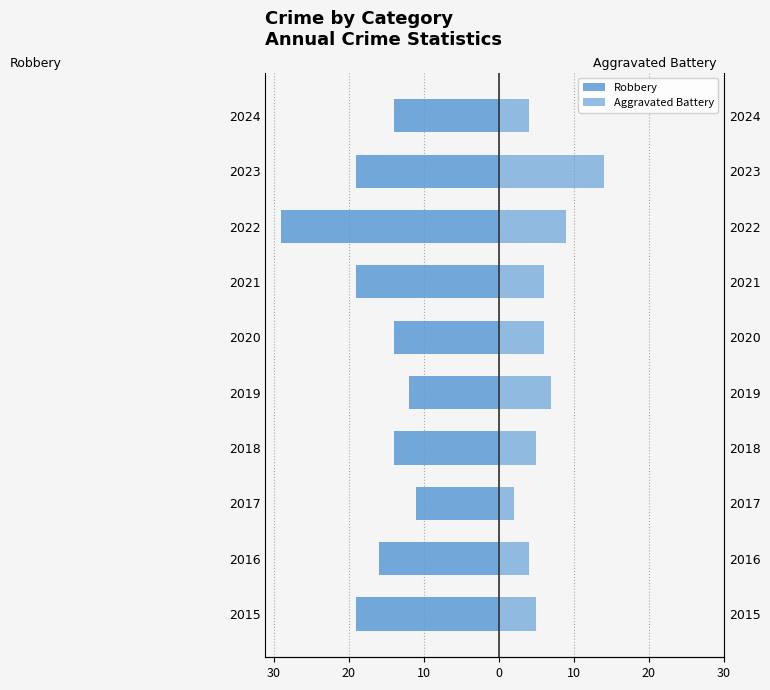

Is the value of Robbery at 2021 greater than the value of Aggravated Battery at 2016?

No